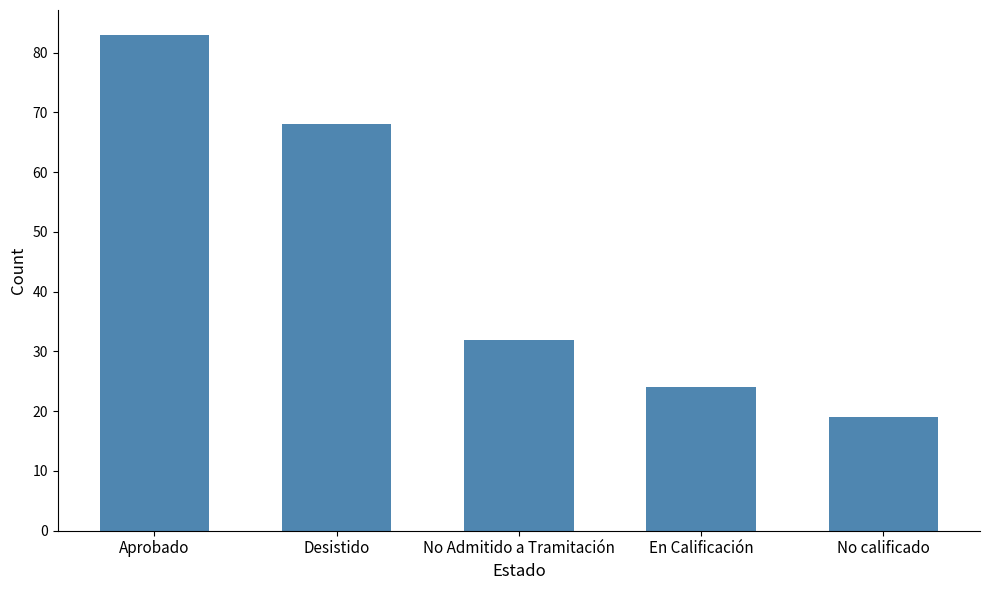

List the labels in order of value, largest first.

Aprobado, Desistido, No Admitido a Tramitación, En Calificación, No calificado